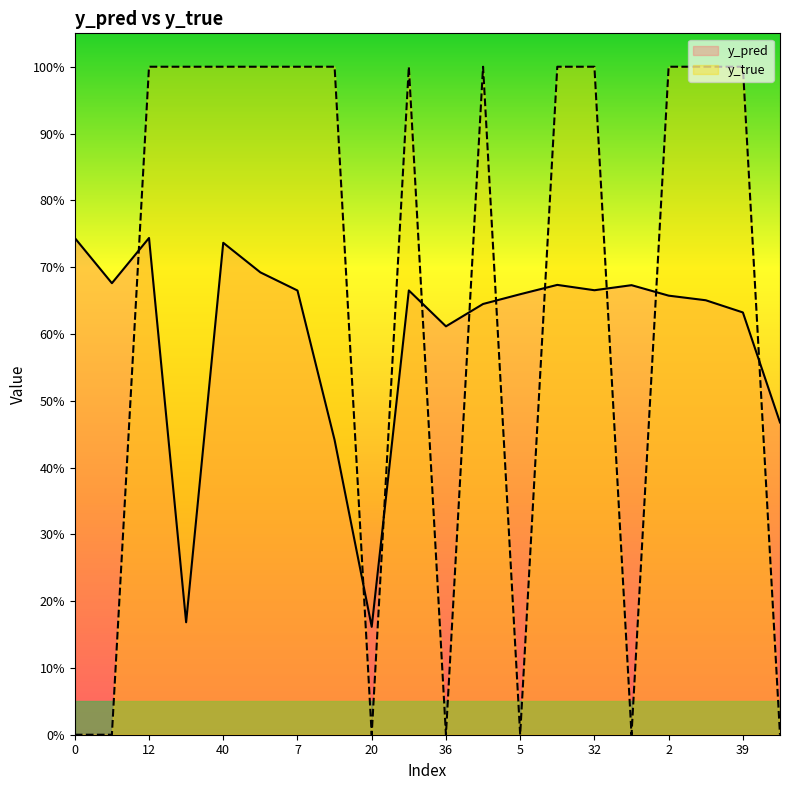

Count the y_true values in the range 0 to 1.

20